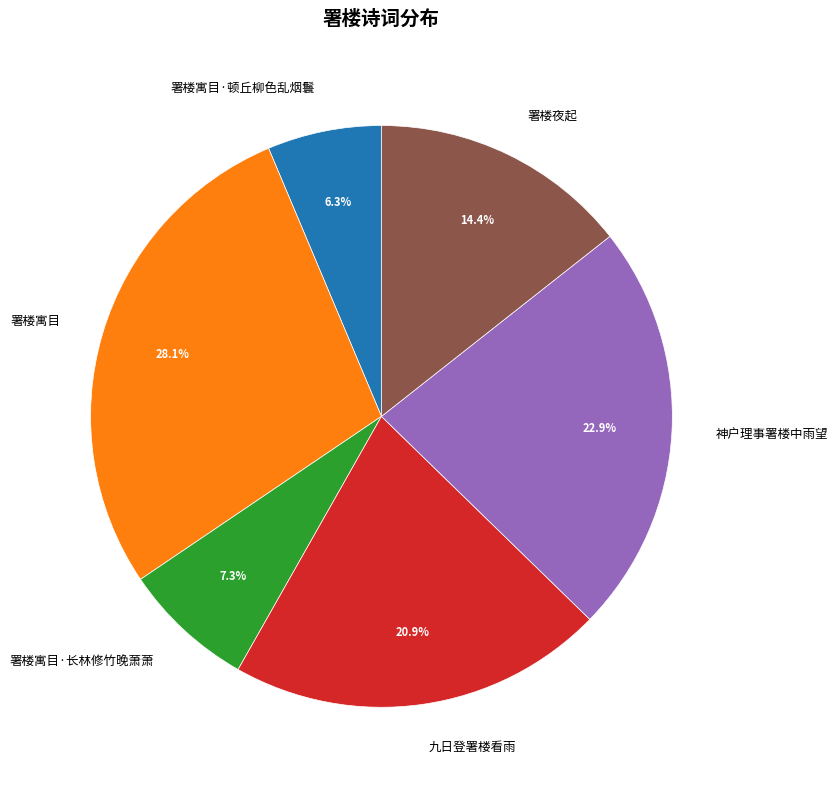

To the nearest percent, what is the difference between the largest and smallest slice percentages?

22%